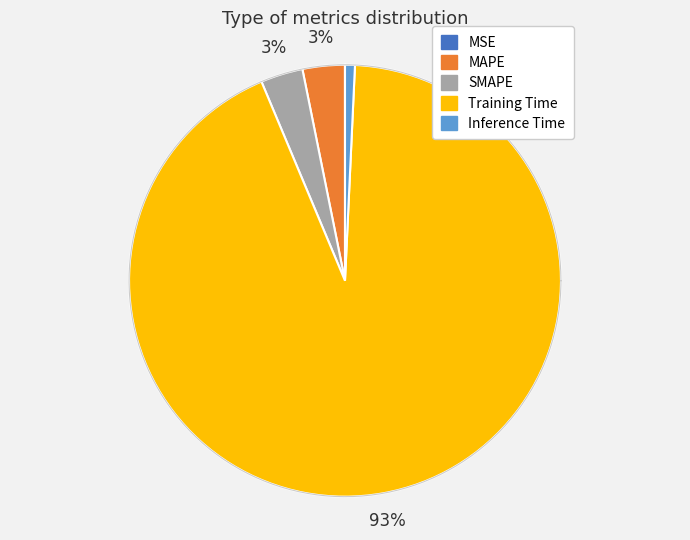

Rank the categories by value from highest to lowest.

Training Time, SMAPE, MAPE, Inference Time, MSE